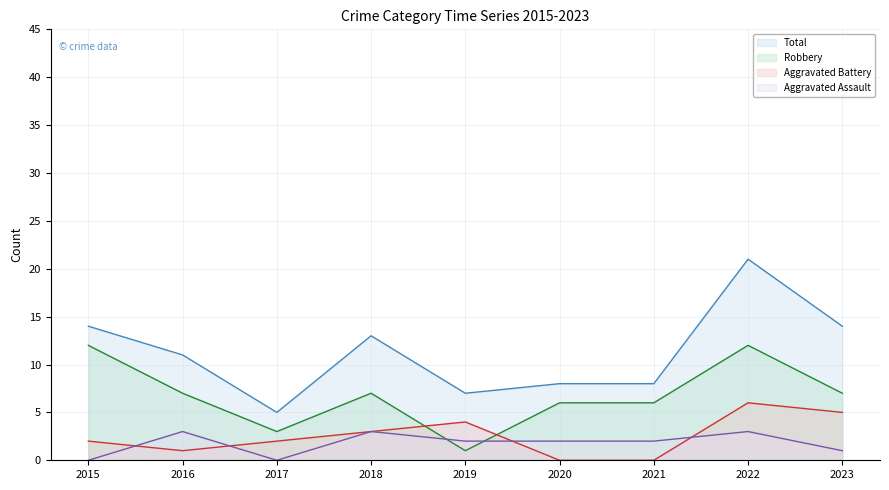

What is the sum of the Aggravated Battery values at 2015 and 2018?

5